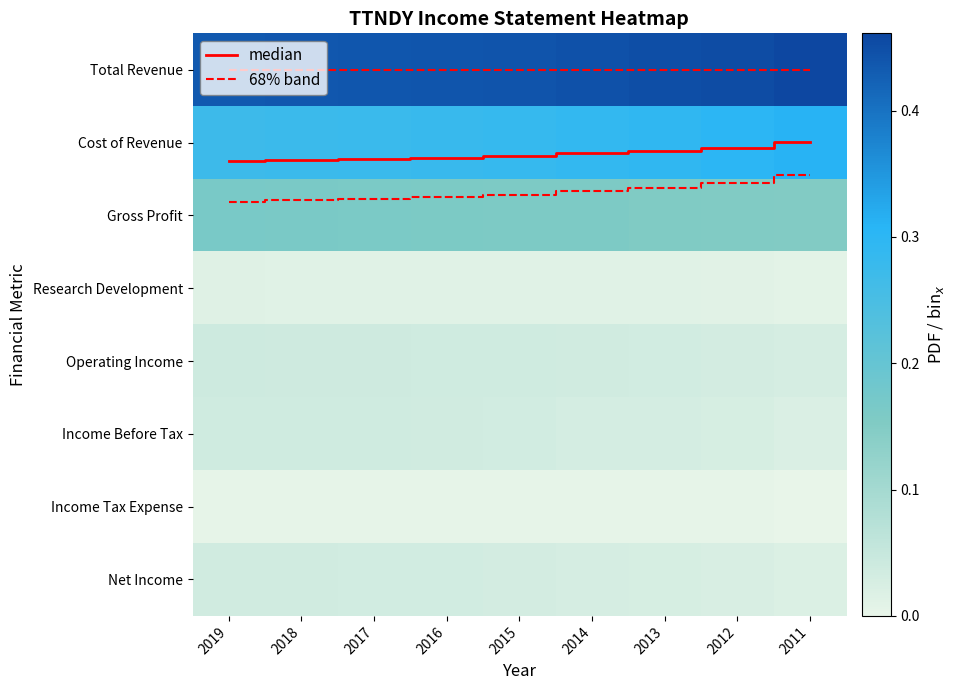

The value of Total Revenue at 2015 is 0.4. True or false?

True